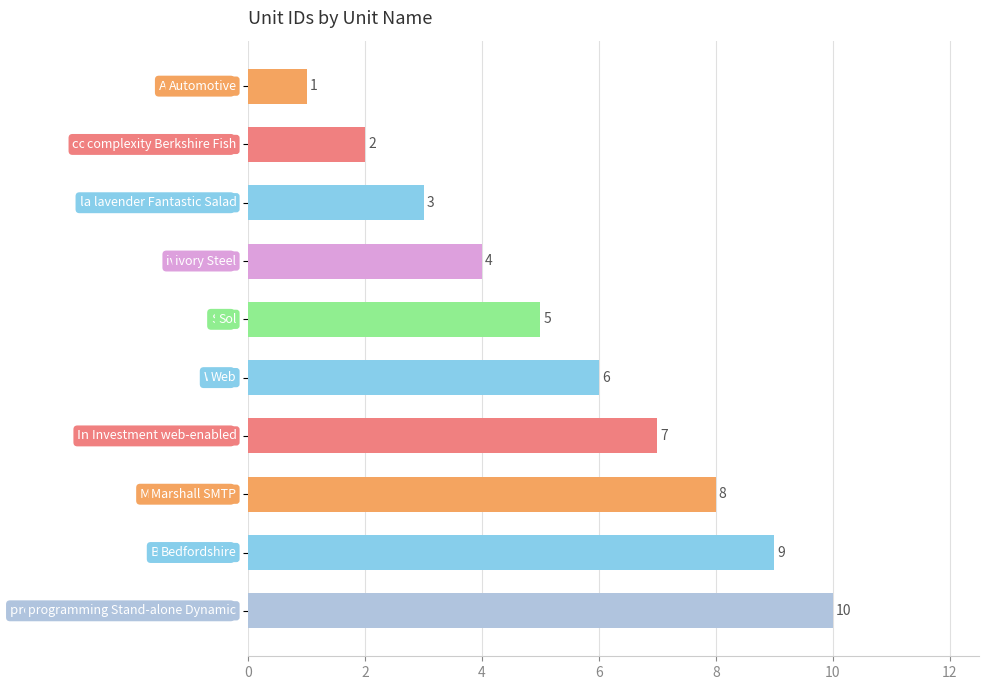

Does the chart contain stacked bars?

No